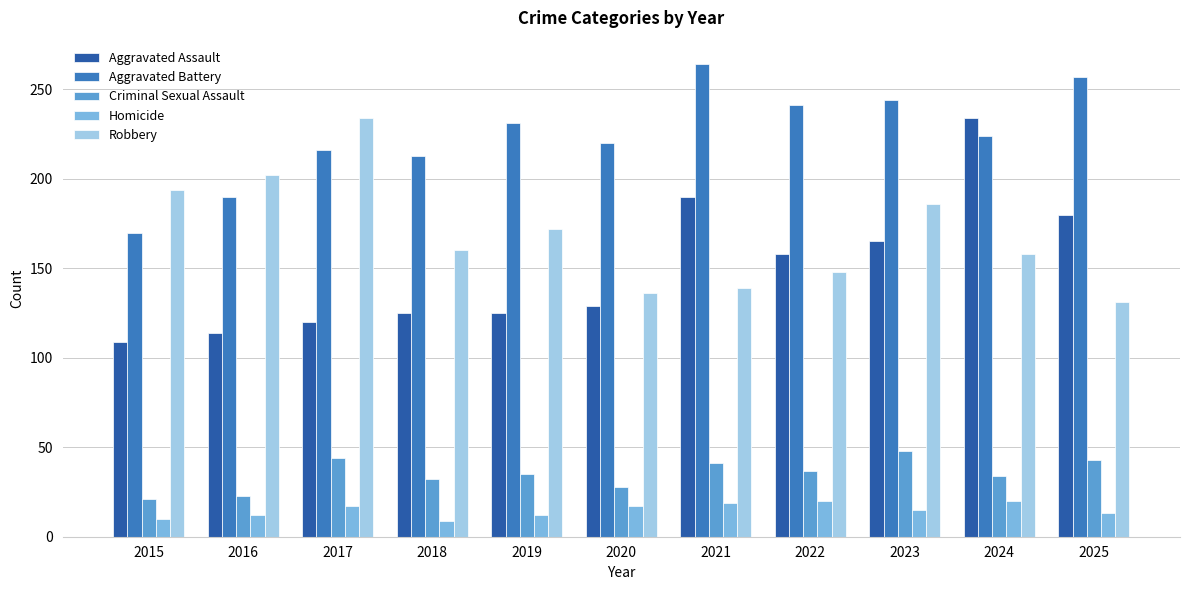

How many series are shown in this chart?

5